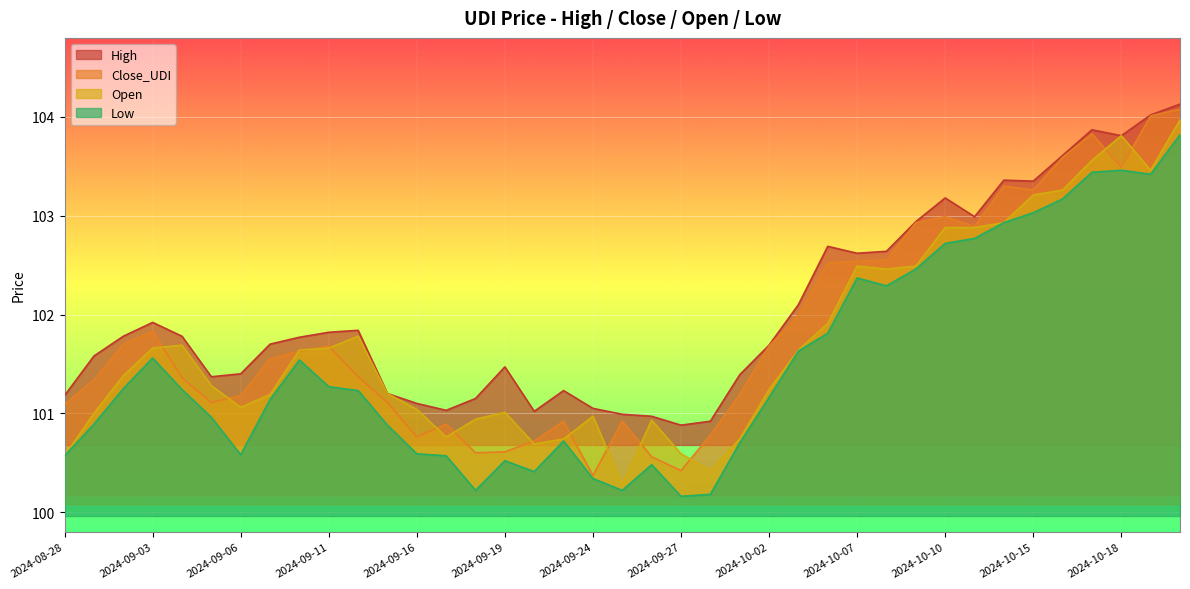

Reading left to right, extract all data points from this chart.

High: 2024-08-28=101.2	2024-08-29=101.6	2024-08-30=101.8	2024-09-03=101.9	2024-09-04=101.8	2024-09-05=101.4	2024-09-06=101.4	2024-09-09=101.7	2024-09-10=101.8	2024-09-11=101.8	2024-09-12=101.8	2024-09-13=101.2	2024-09-16=101.1	2024-09-17=101.0	2024-09-18=101.2	2024-09-19=101.5	2024-09-20=101.0	2024-09-23=101.2	2024-09-24=101.0	2024-09-25=101.0	2024-09-26=101.0	2024-09-27=100.9	2024-09-30=100.9	2024-10-01=101.4	2024-10-02=101.7	2024-10-03=102.1	2024-10-04=102.7	2024-10-07=102.6	2024-10-08=102.6	2024-10-09=102.9	2024-10-10=103.2	2024-10-11=103.0	2024-10-14=103.4	2024-10-15=103.3	2024-10-16=103.6	2024-10-17=103.9	2024-10-18=103.8	2024-10-21=104.0	2024-10-22=104.1
Close_UDI: 2024-08-28=101.1	2024-08-29=101.3	2024-08-30=101.7	2024-09-03=101.8	2024-09-04=101.4	2024-09-05=101.1	2024-09-06=101.2	2024-09-09=101.5	2024-09-10=101.6	2024-09-11=101.7	2024-09-12=101.4	2024-09-13=101.1	2024-09-16=100.8	2024-09-17=100.9	2024-09-18=100.6	2024-09-19=100.6	2024-09-20=100.7	2024-09-23=100.9	2024-09-24=100.4	2024-09-25=100.9	2024-09-26=100.6	2024-09-27=100.4	2024-09-30=100.8	2024-10-01=101.2	2024-10-02=101.7	2024-10-03=102.0	2024-10-04=102.5	2024-10-07=102.5	2024-10-08=102.5	2024-10-09=102.9	2024-10-10=103.0	2024-10-11=102.9	2024-10-14=103.3	2024-10-15=103.3	2024-10-16=103.6	2024-10-17=103.8	2024-10-18=103.5	2024-10-21=104.0	2024-10-22=104.1
Open: 2024-08-28=100.6	2024-08-29=101.0	2024-08-30=101.4	2024-09-03=101.7	2024-09-04=101.7	2024-09-05=101.3	2024-09-06=101.1	2024-09-09=101.2	2024-09-10=101.6	2024-09-11=101.7	2024-09-12=101.8	2024-09-13=101.2	2024-09-16=101.0	2024-09-17=100.8	2024-09-18=100.9	2024-09-19=101.0	2024-09-20=100.7	2024-09-23=100.7	2024-09-24=101.0	2024-09-25=100.3	2024-09-26=100.9	2024-09-27=100.6	2024-09-30=100.4	2024-10-01=100.7	2024-10-02=101.2	2024-10-03=101.6	2024-10-04=101.9	2024-10-07=102.5	2024-10-08=102.5	2024-10-09=102.5	2024-10-10=102.9	2024-10-11=102.9	2024-10-14=102.9	2024-10-15=103.2	2024-10-16=103.3	2024-10-17=103.6	2024-10-18=103.8	2024-10-21=103.5	2024-10-22=104.0
Low: 2024-08-28=100.6	2024-08-29=100.9	2024-08-30=101.2	2024-09-03=101.6	2024-09-04=101.2	2024-09-05=101.0	2024-09-06=100.6	2024-09-09=101.1	2024-09-10=101.5	2024-09-11=101.3	2024-09-12=101.2	2024-09-13=100.9	2024-09-16=100.6	2024-09-17=100.6	2024-09-18=100.2	2024-09-19=100.5	2024-09-20=100.4	2024-09-23=100.7	2024-09-24=100.3	2024-09-25=100.2	2024-09-26=100.5	2024-09-27=100.2	2024-09-30=100.2	2024-10-01=100.7	2024-10-02=101.2	2024-10-03=101.6	2024-10-04=101.8	2024-10-07=102.4	2024-10-08=102.3	2024-10-09=102.5	2024-10-10=102.7	2024-10-11=102.8	2024-10-14=102.9	2024-10-15=103.0	2024-10-16=103.2	2024-10-17=103.4	2024-10-18=103.5	2024-10-21=103.4	2024-10-22=103.8